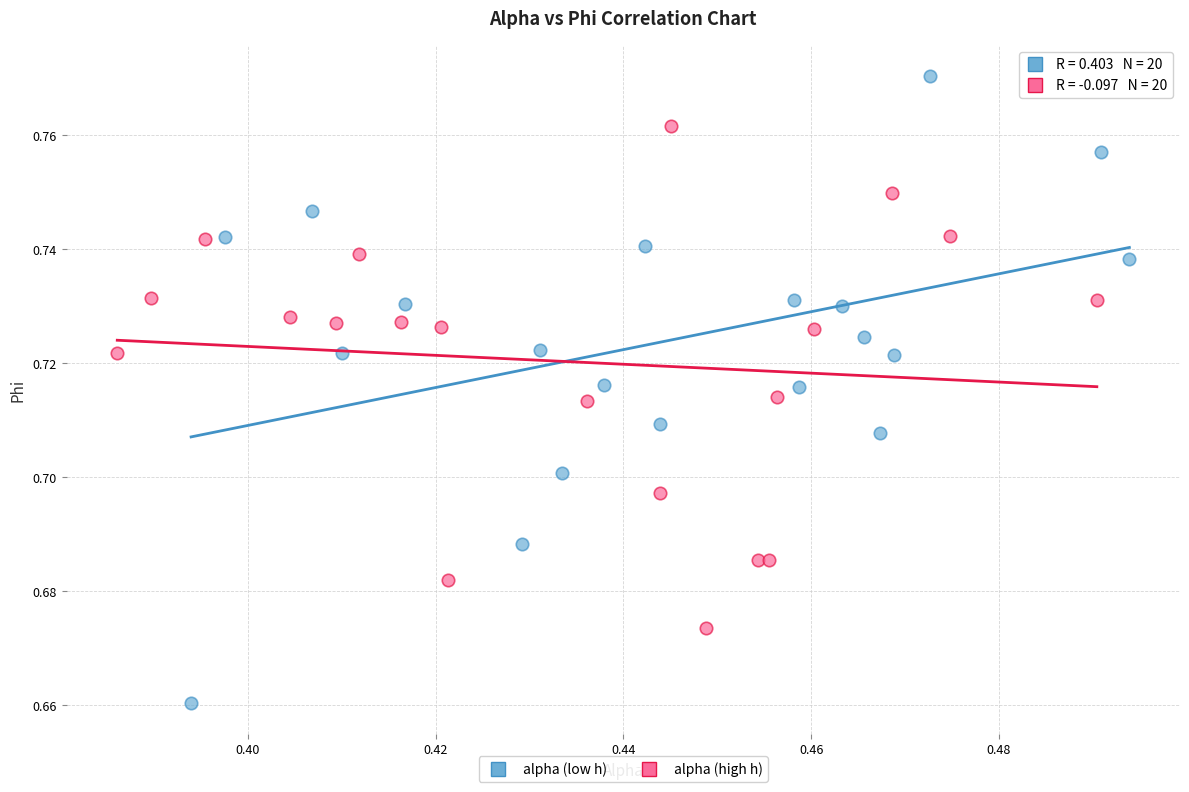

Which series has the widest spread of Y values?

alpha (low h)